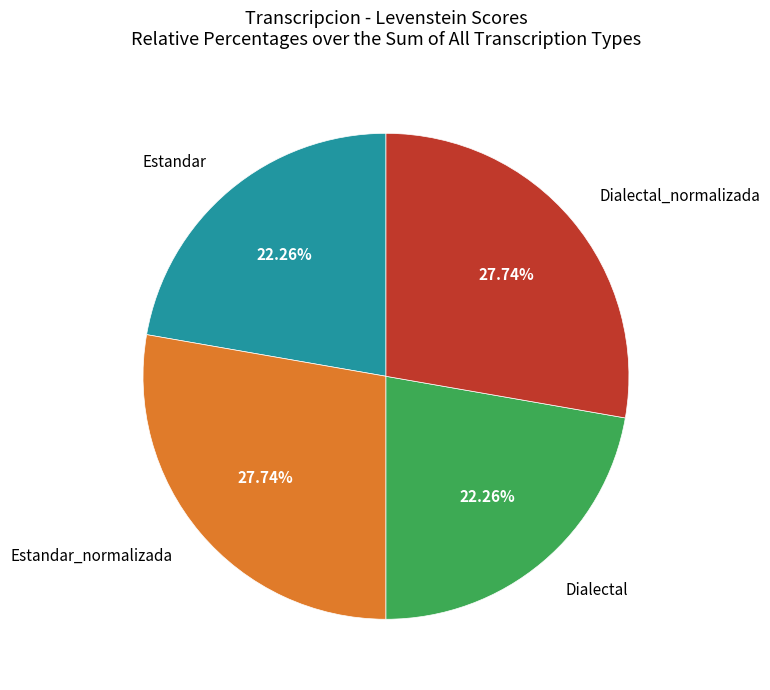

Does any single category account for the majority?

No